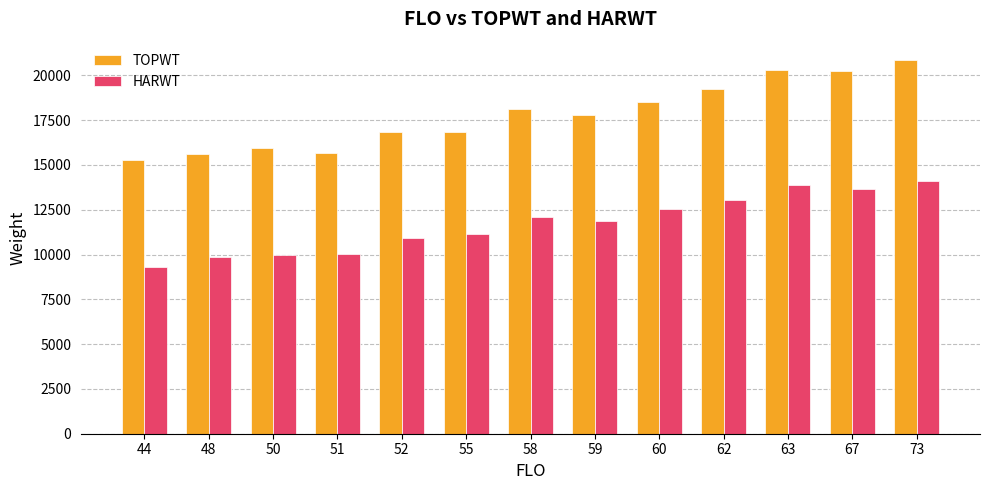

Which series has the widest spread of values?

TOPWT